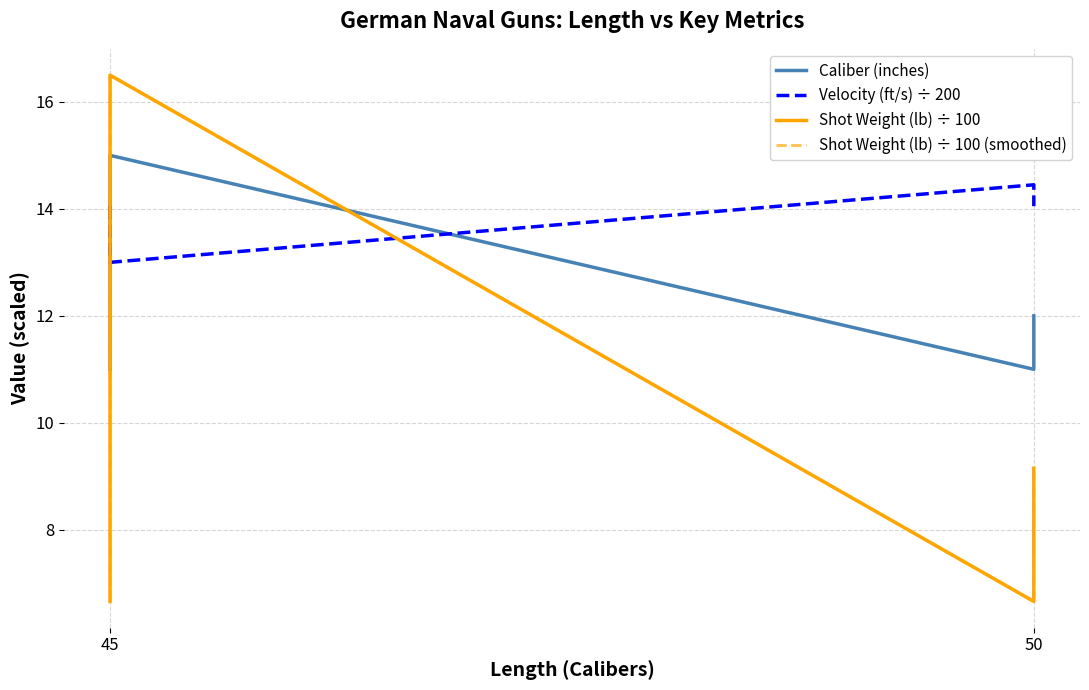

What is the total value across all series at 50?

38.8